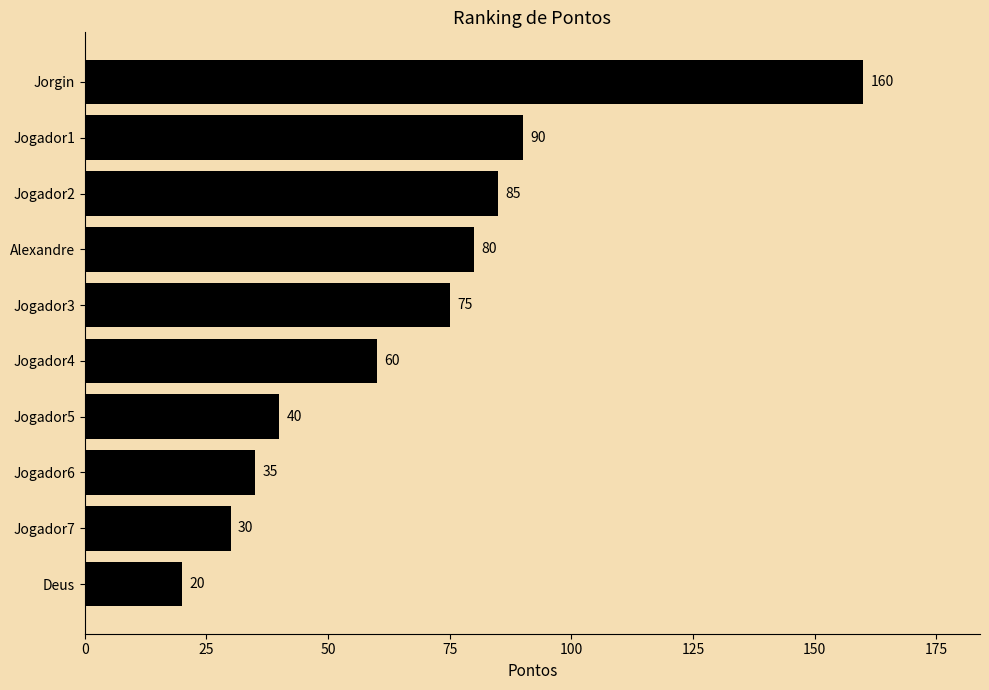

Where is the data nearest to the value 90?

Jogador1